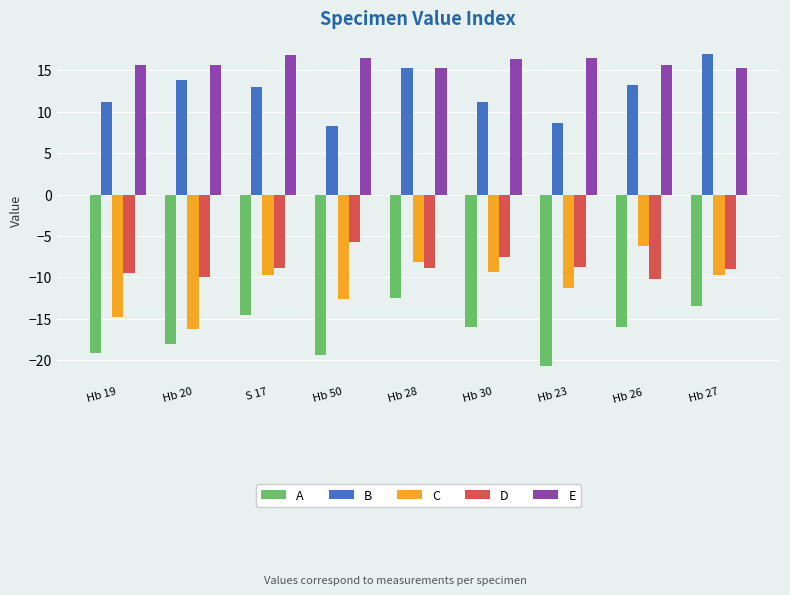

What is the difference between the second highest and minimum values in the E series?

1.2